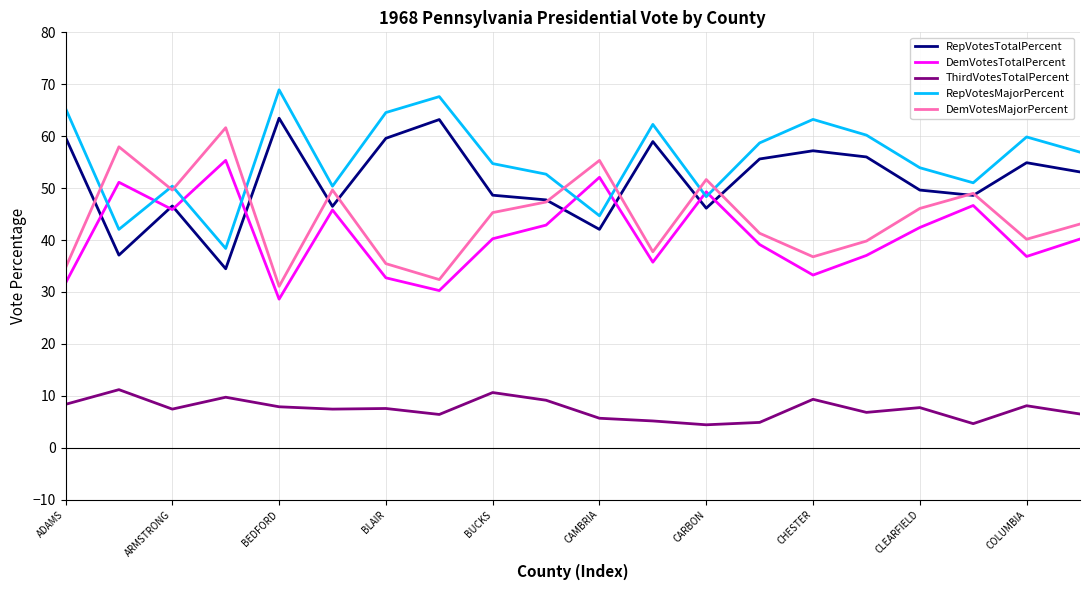

True or false: RepVotesTotalPercent and RepVotesMajorPercent intersect in this chart.

False